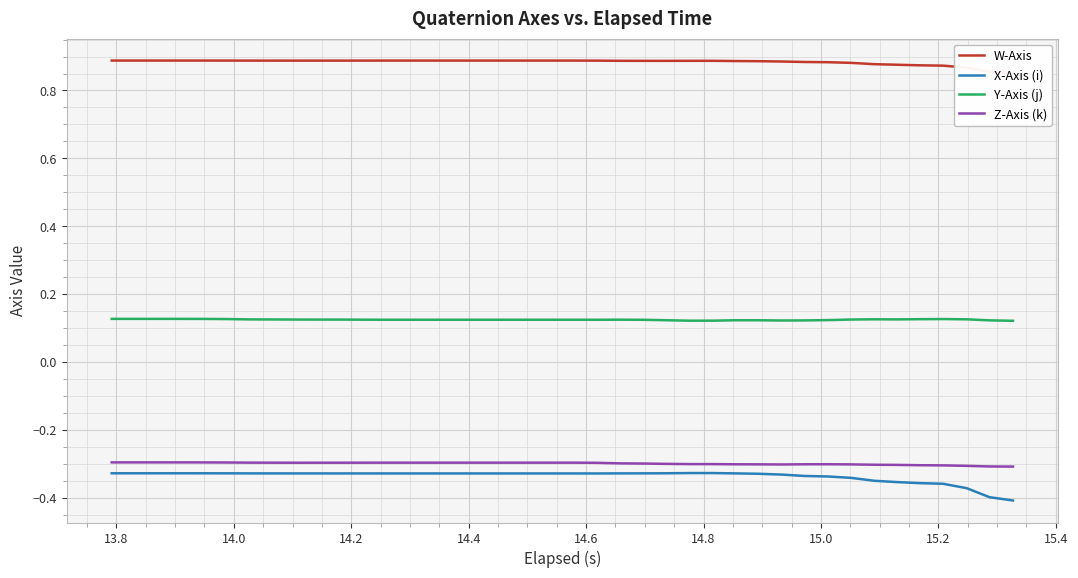

True or false: W-Axis and Z-Axis (k) intersect in this chart.

False